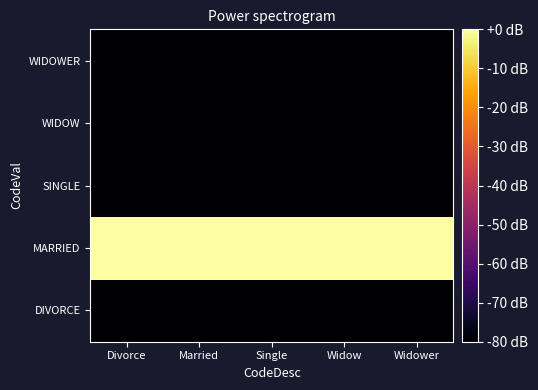

At which category does the chart reach its peak across all series?

Divorce